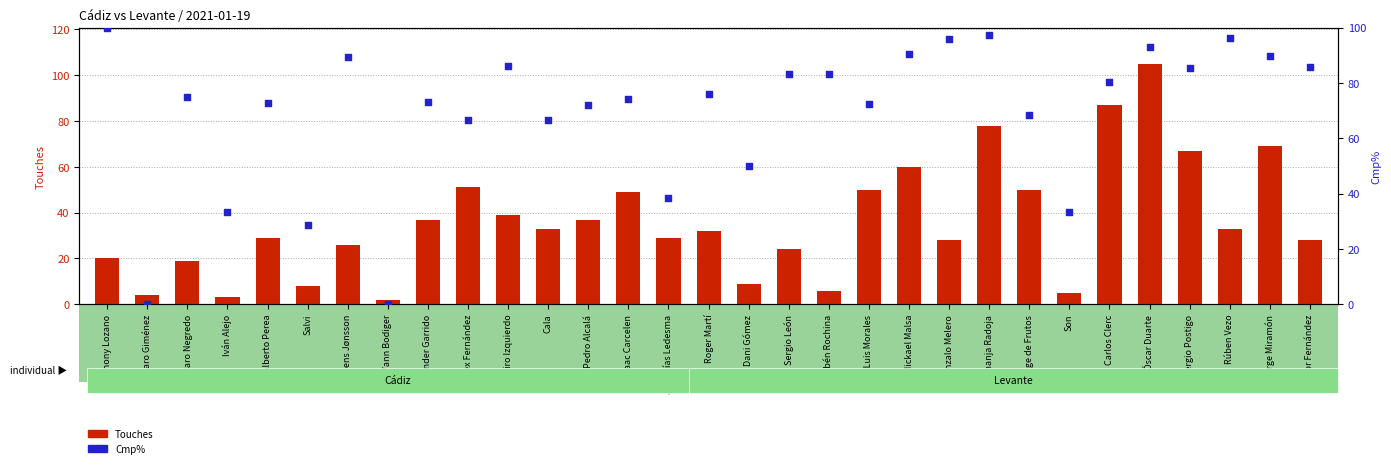

At which category is the sum across all series the highest?

Óscar Duarte